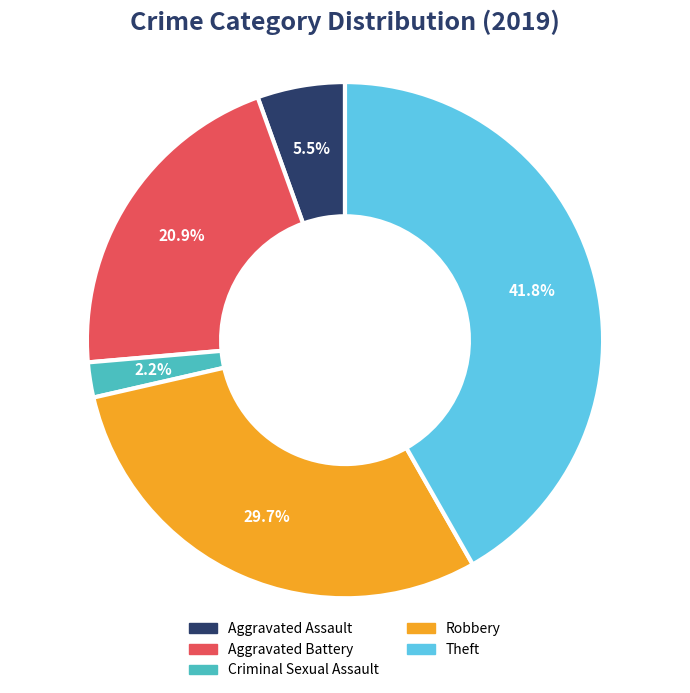

True or false: Robbery accounts for 40% of the total.

False